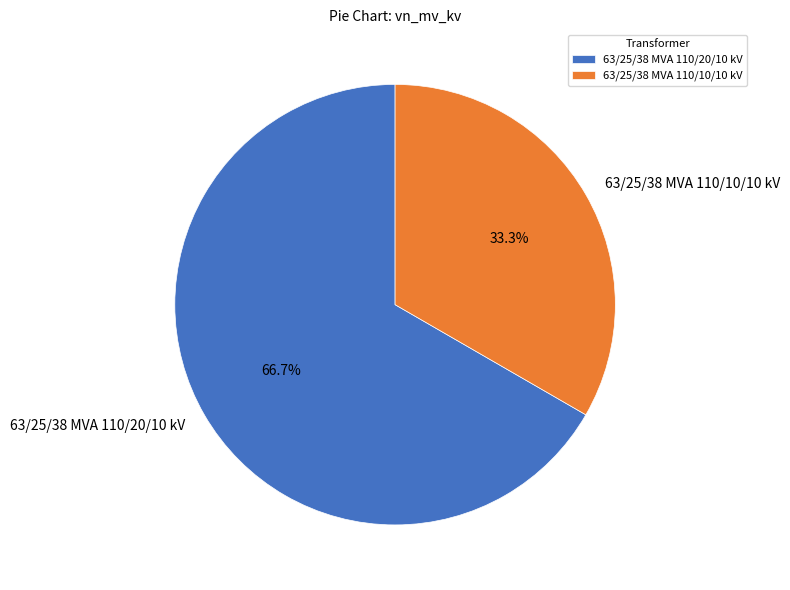

To the nearest percent, what is the combined percentage of 63/25/38 MVA 110/20/10 kV and 63/25/38 MVA 110/10/10 kV?

100%